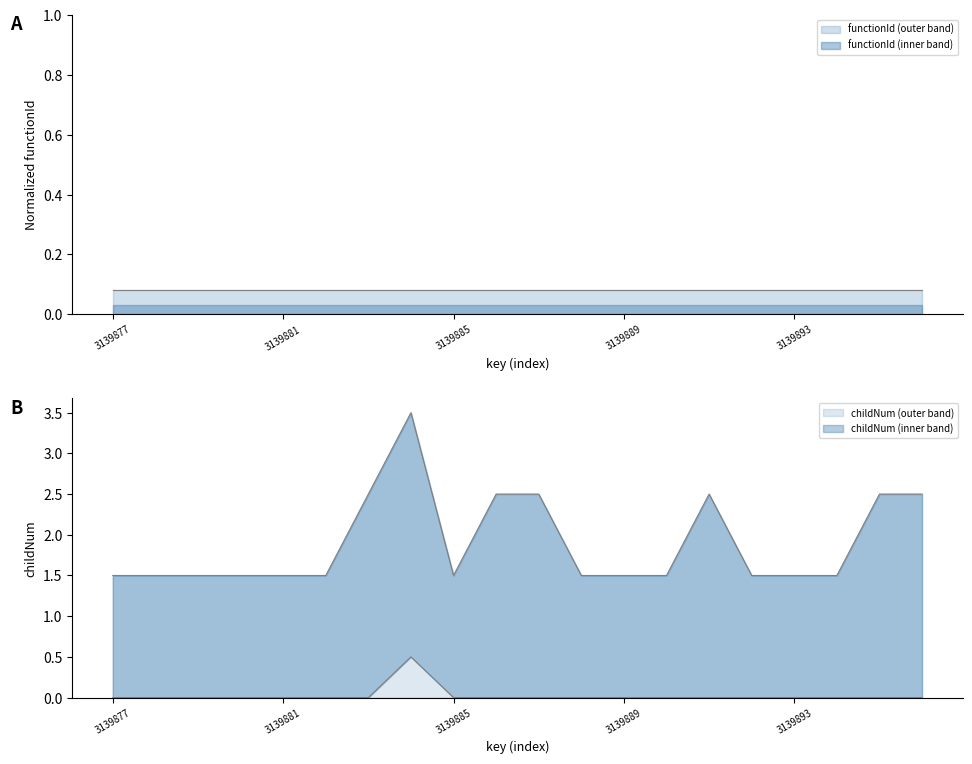

What is the average value?

1.9